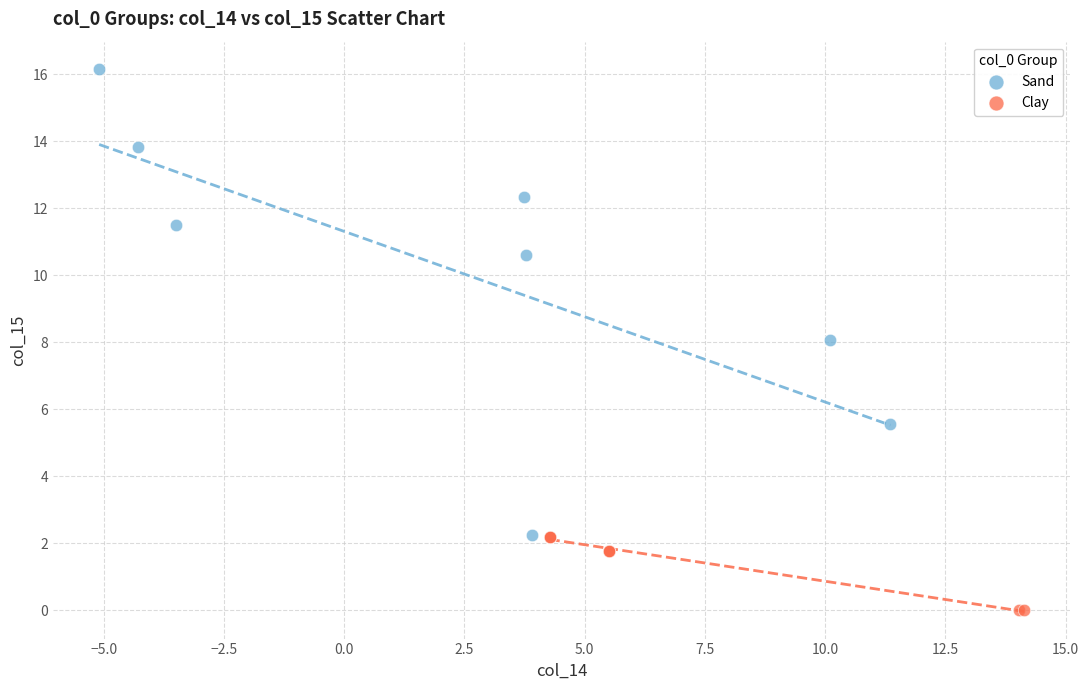

Which series has the widest spread of Y values?

Sand